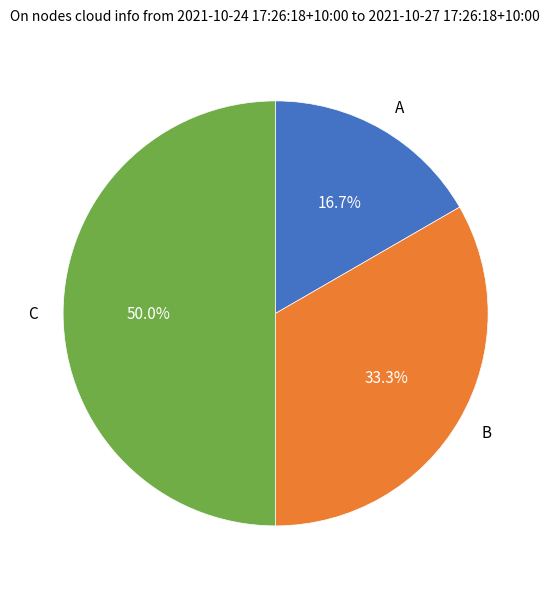

Is it true that A is 8% of the pie?

False